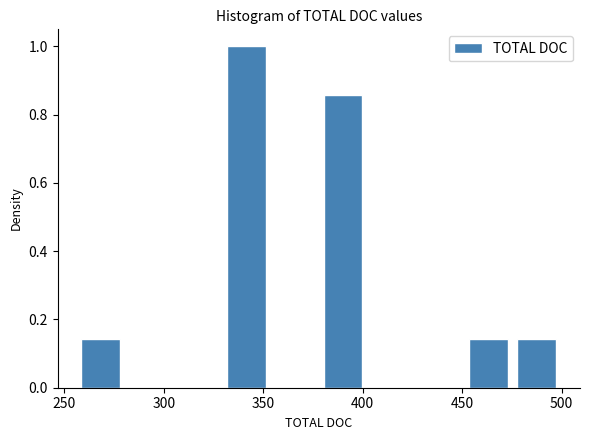

What is the height of the bar covering 330 to 355 on the x-axis? Neither the bar edges nor the heights are printed on the chart, so give them approximately, as read against the axes.

1.00